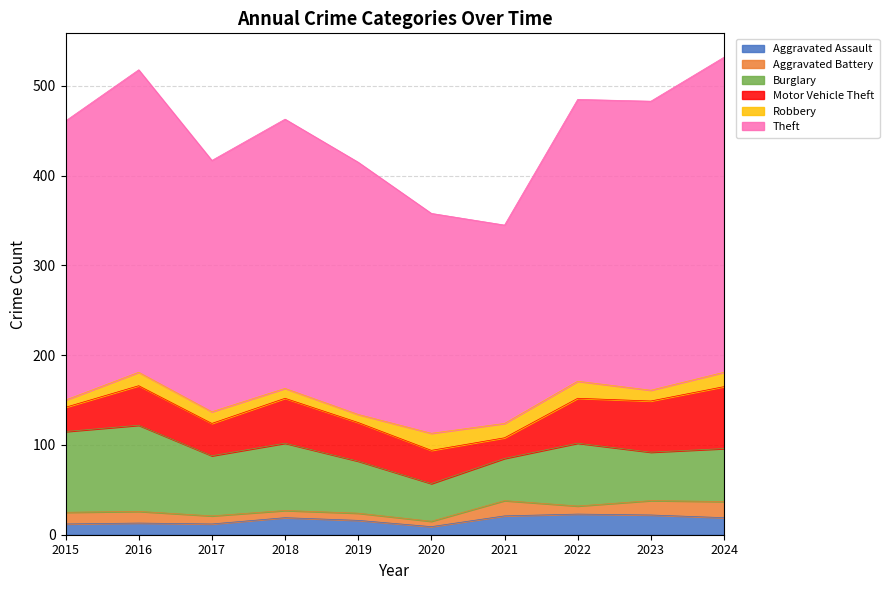

Where is the first local minimum for Aggravated Battery?

2020